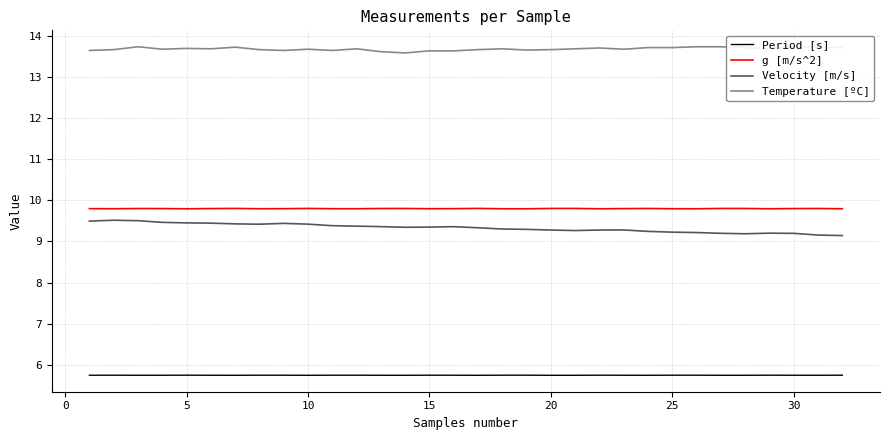

The value of Velocity [m/s] at 15 is 9.4. True or false?

True